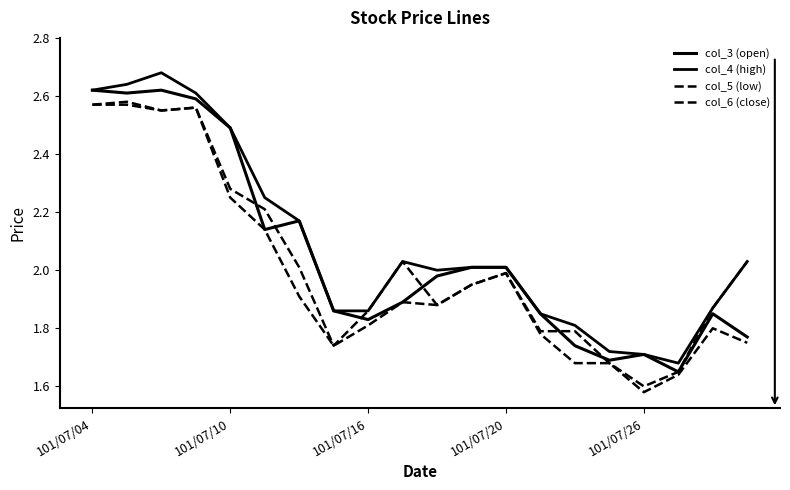

True or false: col_4 (high) and col_3 (open) intersect in this chart.

False